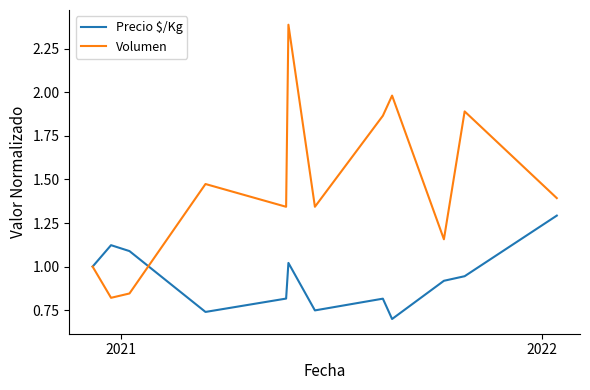

Which series has the largest range (max minus min)?

Volumen